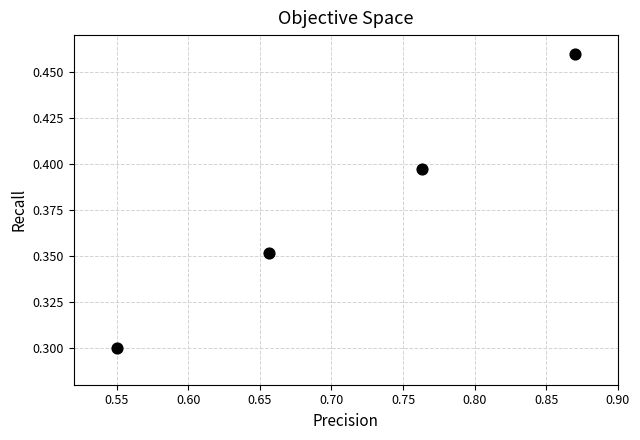

What Y value in the scatter plot is closest to 0?

0.3